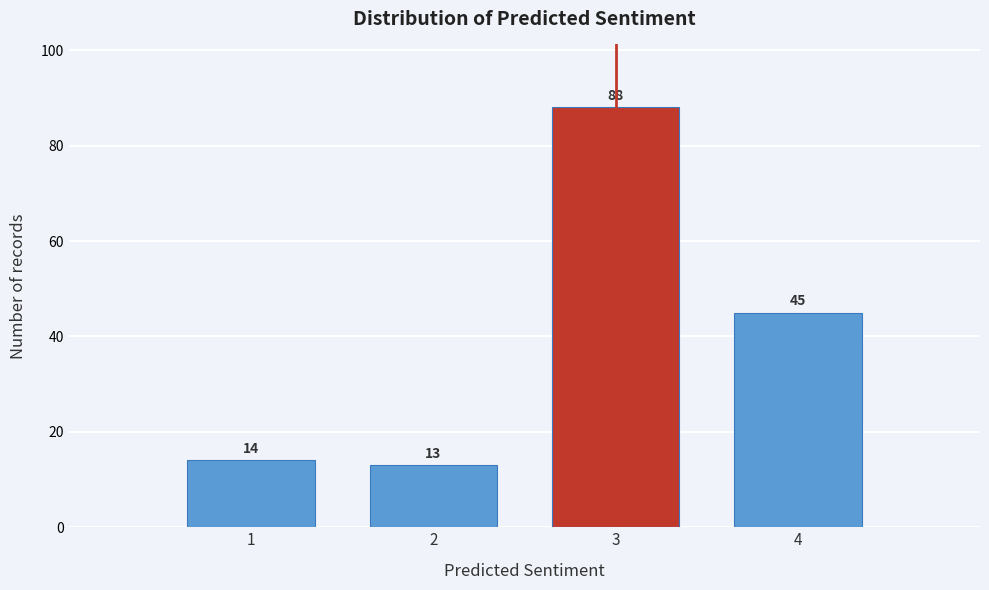

Reading right to left, transcribe all the data shown in this chart.

45	88	13	14